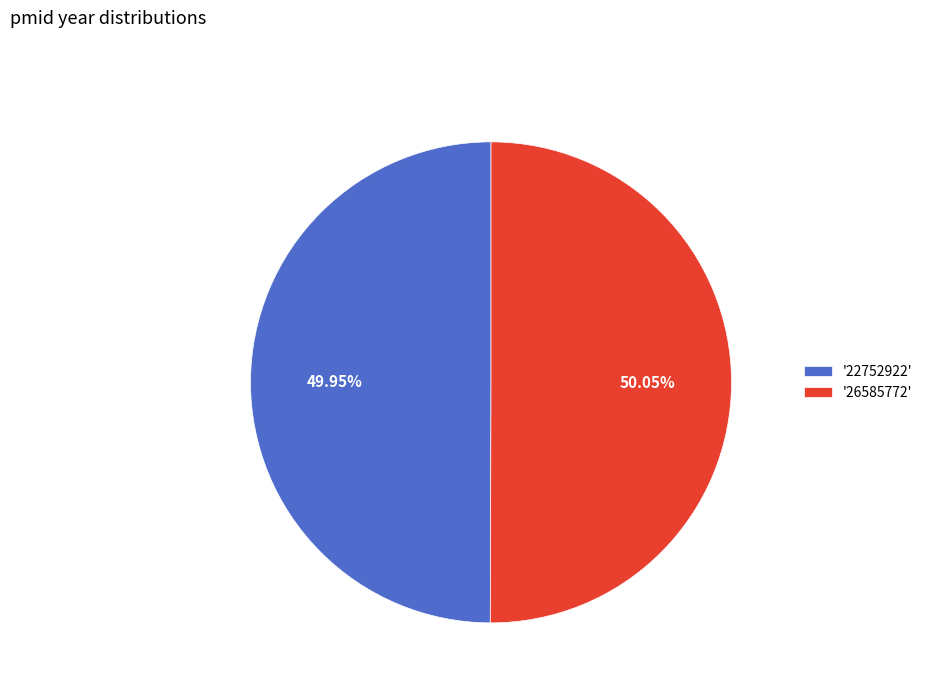

Is there any slice that represents more than half of the pie?

Yes